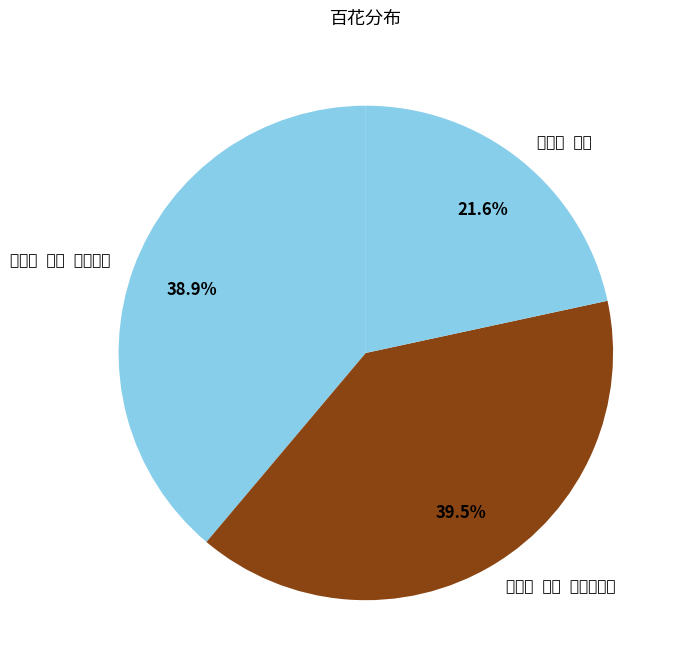

How many slices are in this pie chart?

3